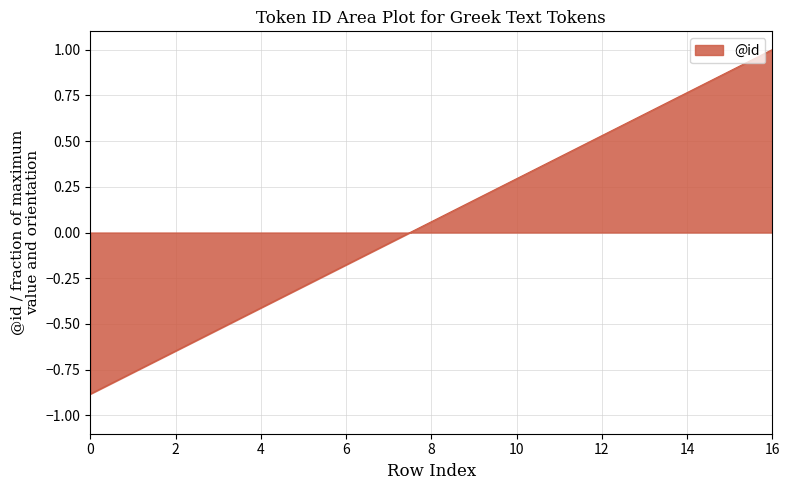

What is the greatest value displayed?

1.0